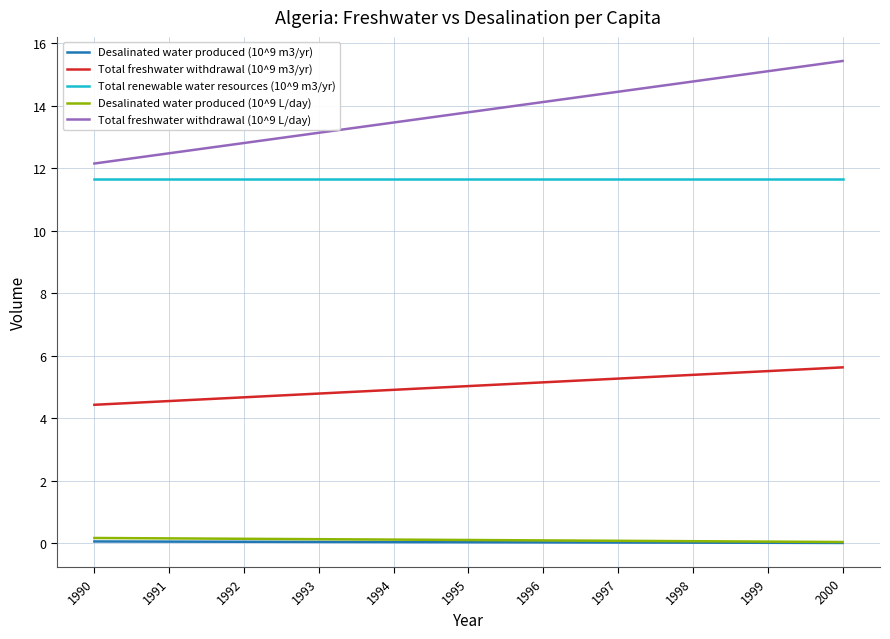

How many lines are shown in the chart?

5